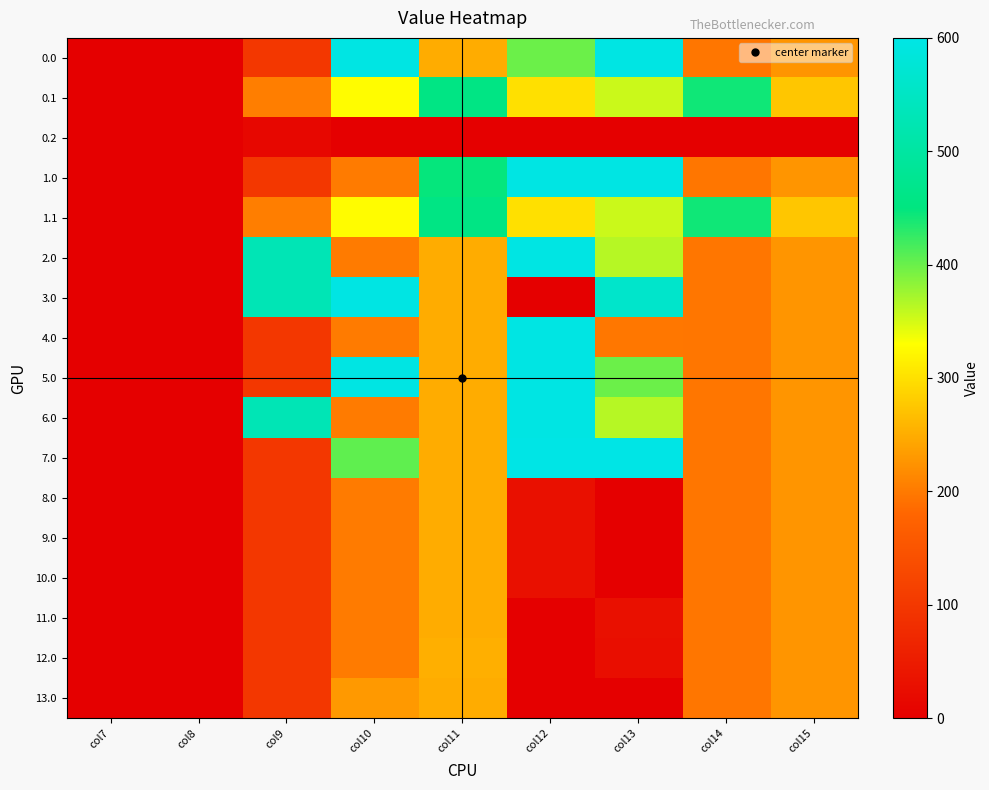

Reading right to left, extract all data points from this chart.

0.0: col15=226.9	col14=195.9	col13=597.0	col12=398.7	col11=249.3	col10=597.0	col9=99.0	col8=0.0	col7=0.0
0.1: col15=275.1	col14=442.6	col13=354.5	col12=301.1	col11=457.6	col10=327.6	col9=205.1	col8=0.0	col7=0.0
0.2: col15=0.0	col14=0.0	col13=0.0	col12=0.0	col11=0.0	col10=0.0	col9=14.8	col8=0.0	col7=0.0
1.0: col15=226.9	col14=195.9	col13=597.0	col12=597.0	col11=447.0	col10=201.0	col9=99.0	col8=0.0	col7=0.0
1.1: col15=275.1	col14=442.6	col13=354.5	col12=301.1	col11=457.6	col10=327.6	col9=205.1	col8=0.0	col7=0.0
2.0: col15=226.9	col14=195.9	col13=364.4	col12=597.0	col11=249.3	col10=201.0	col9=529.4	col8=0.0	col7=0.0
3.0: col15=226.9	col14=195.9	col13=560.3	col12=0.0	col11=249.3	col10=597.0	col9=529.4	col8=0.0	col7=0.0
4.0: col15=226.9	col14=195.9	col13=197.7	col12=597.0	col11=249.3	col10=201.0	col9=99.0	col8=0.0	col7=0.0
5.0: col15=226.9	col14=195.9	col13=398.7	col12=597.0	col11=249.3	col10=597.0	col9=99.0	col8=0.0	col7=0.0
6.0: col15=226.9	col14=195.9	col13=364.4	col12=597.0	col11=249.3	col10=201.0	col9=529.4	col8=0.0	col7=0.0
7.0: col15=226.9	col14=195.9	col13=600.0	col12=600.0	col11=249.3	col10=404.5	col9=99.0	col8=0.0	col7=0.0
8.0: col15=226.9	col14=195.9	col13=0.0	col12=29.6	col11=249.3	col10=201.0	col9=99.0	col8=0.0	col7=0.0
9.0: col15=226.9	col14=195.9	col13=0.0	col12=29.6	col11=249.3	col10=201.0	col9=99.0	col8=0.0	col7=0.0
10.0: col15=226.9	col14=195.9	col13=0.0	col12=29.6	col11=249.3	col10=201.0	col9=99.0	col8=0.0	col7=0.0
11.0: col15=226.9	col14=195.9	col13=29.6	col12=0.0	col11=249.3	col10=201.0	col9=99.0	col8=0.0	col7=0.0
12.0: col15=226.9	col14=195.9	col13=25.9	col12=0.0	col11=253.0	col10=201.0	col9=99.0	col8=0.0	col7=0.0
13.0: col15=226.9	col14=195.9	col13=0.0	col12=0.0	col11=249.3	col10=230.6	col9=99.0	col8=0.0	col7=0.0